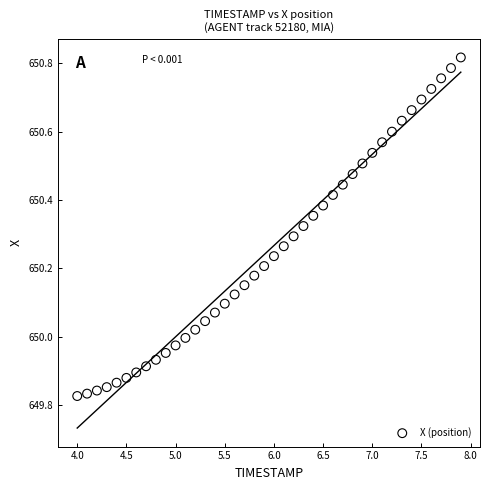

What is the range of X values (max minus min)?

3.9